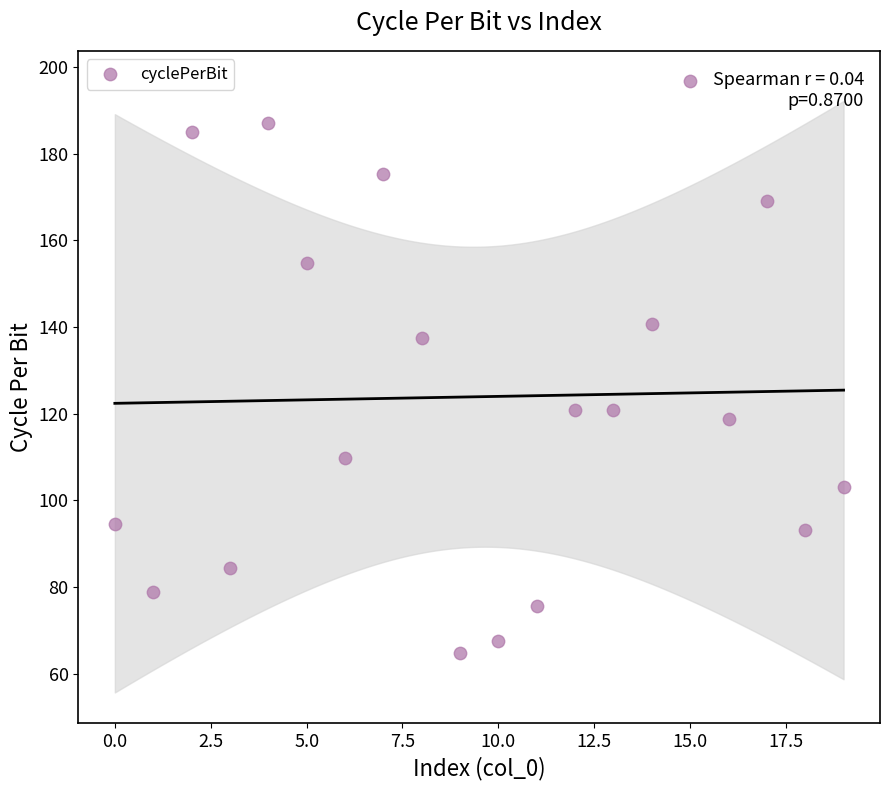

What is the range of Y values (max minus min)?

132.0